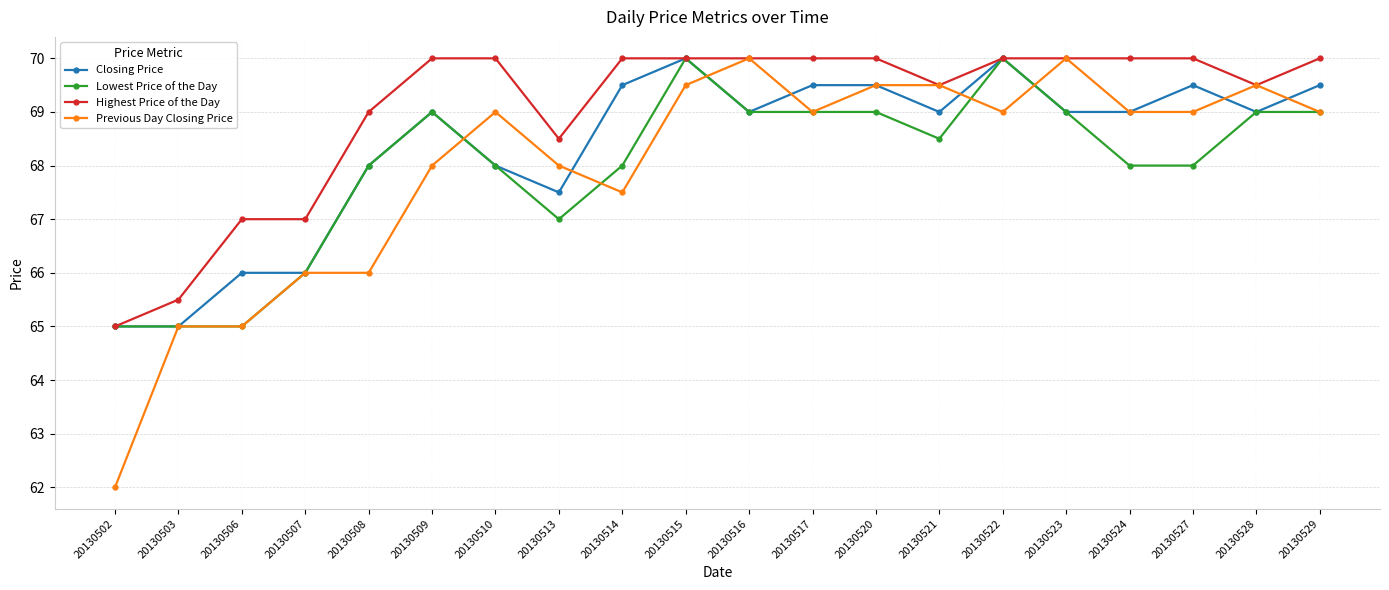

Which series has the largest range (max minus min)?

Previous Day Closing Price